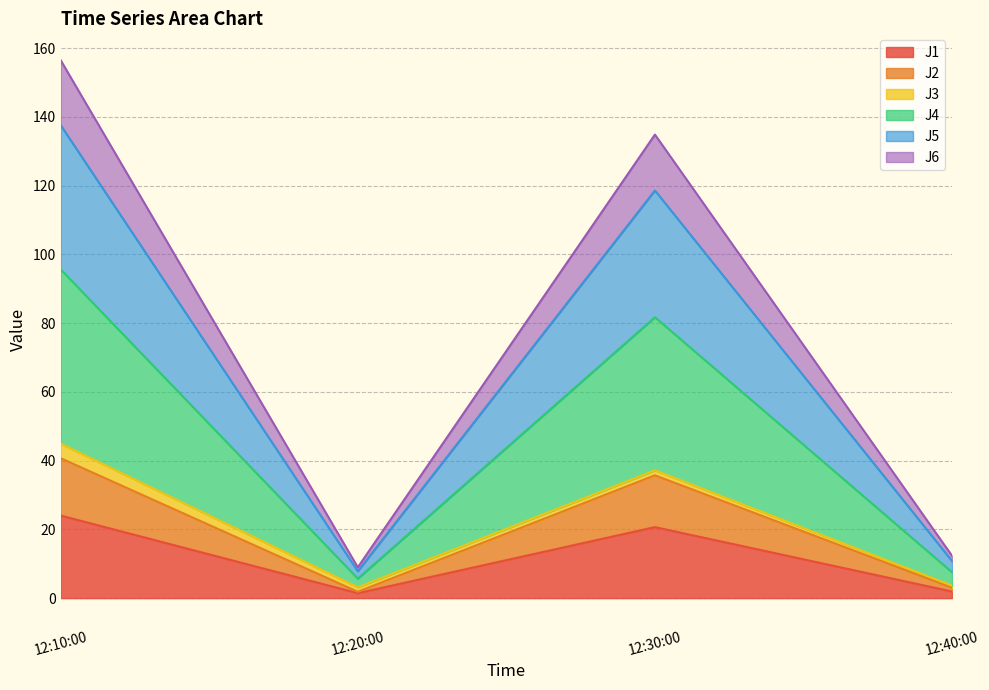

At which category is the sum across all series the highest?

12:10:00